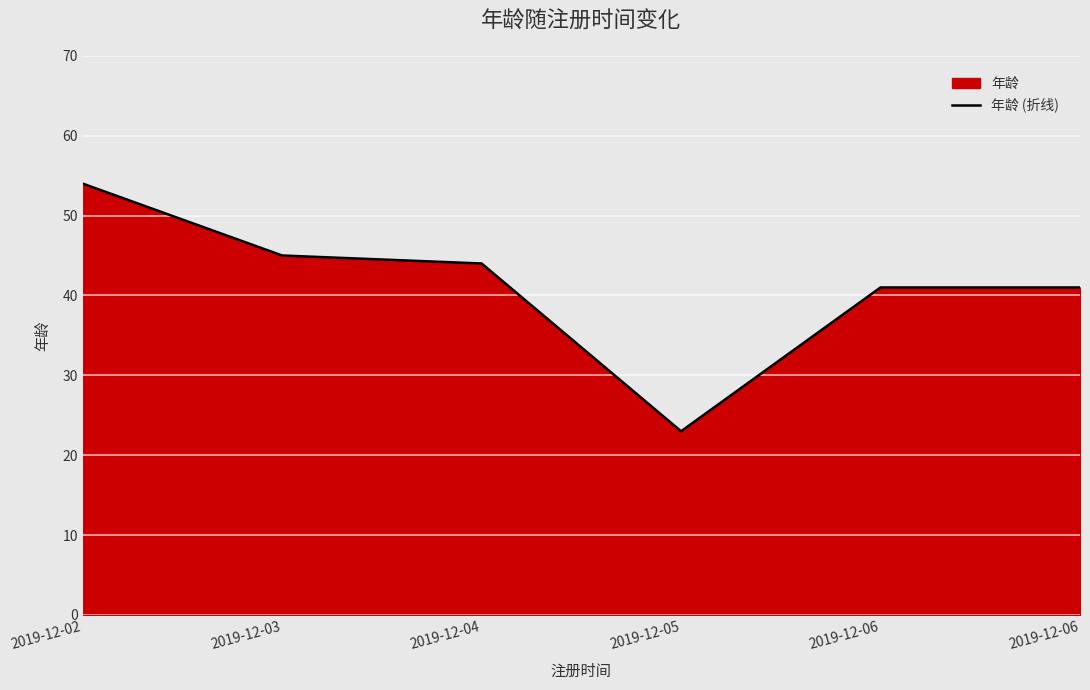

What is the maximum value shown in the chart?

54